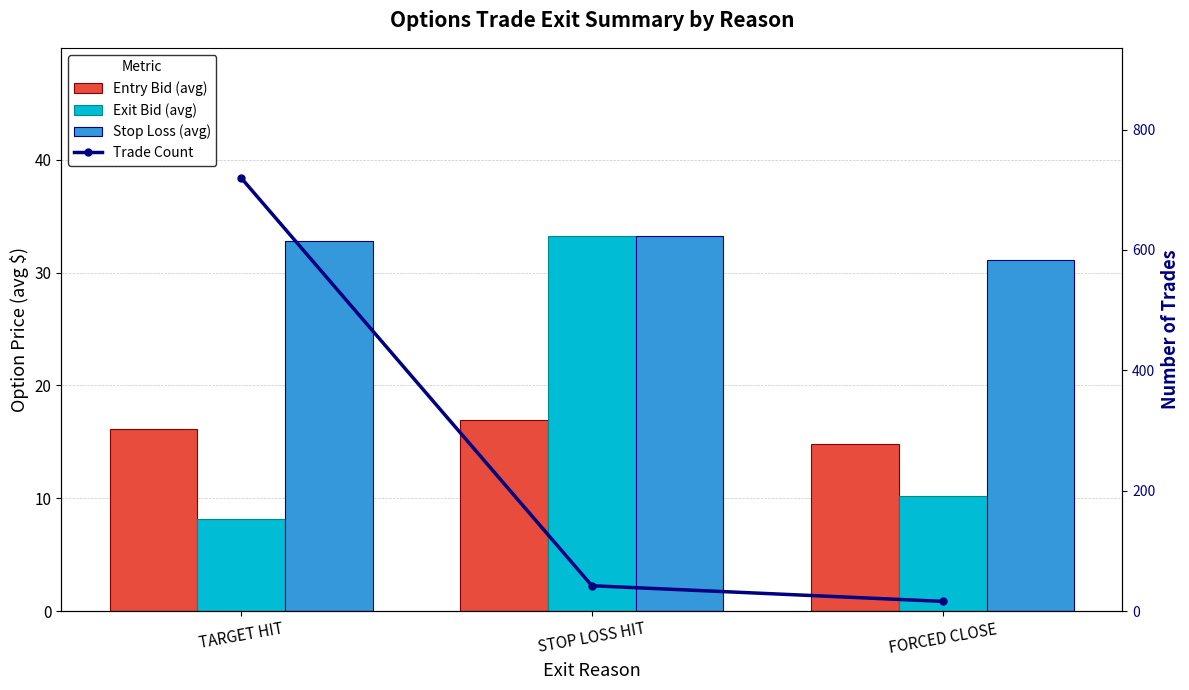

True or false: Stop Loss (avg) has a value of 16.9 at STOP LOSS HIT.

False